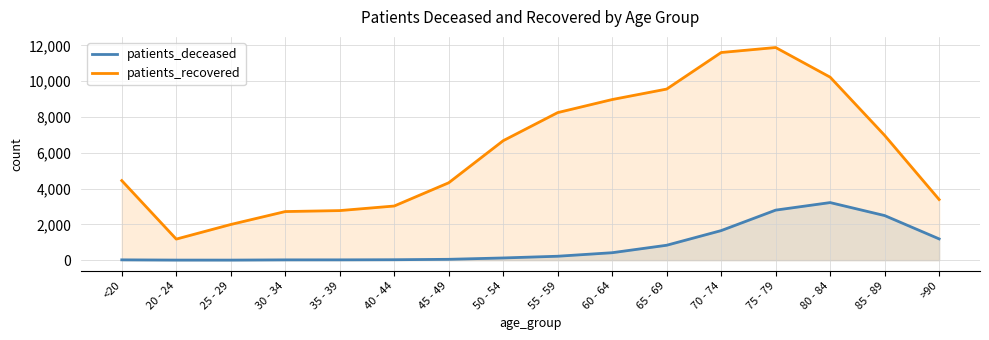

Rank the categories by patients_deceased value from highest to lowest.

80 - 84, 75 - 79, 85 - 89, 70 - 74, >90, 65 - 69, 60 - 64, 55 - 59, 50 - 54, 45 - 49, 40 - 44, <20, 35 - 39, 30 - 34, 20 - 24, 25 - 29